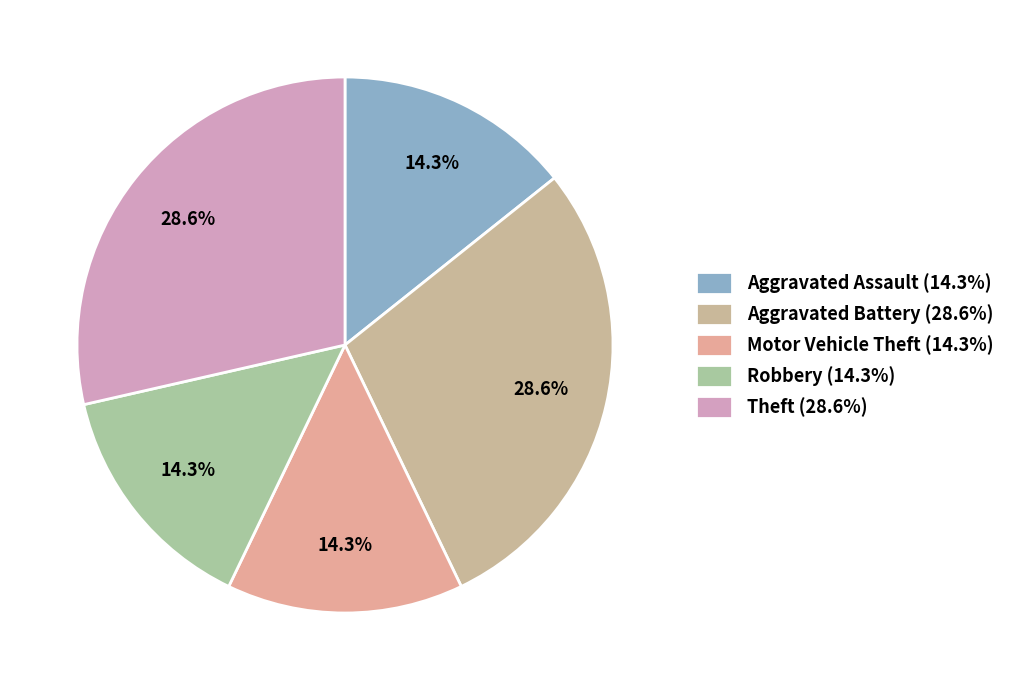

Does Aggravated Battery account for over 50% of the chart?

No